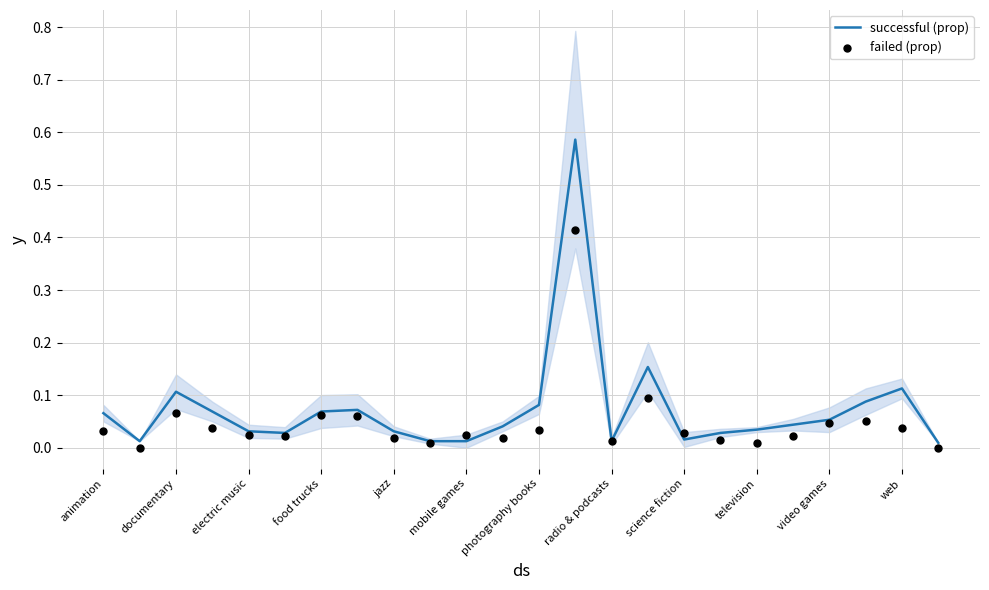

At how many categories does at least one series exceed 0?

24